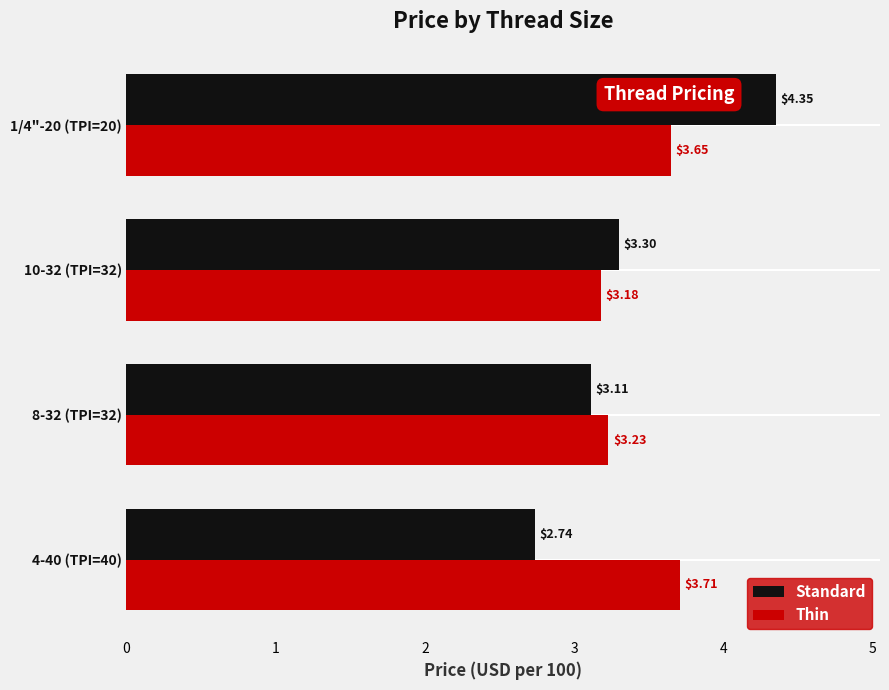

At which category is the sum across all series the highest?

1/4"-20 (TPI=20)